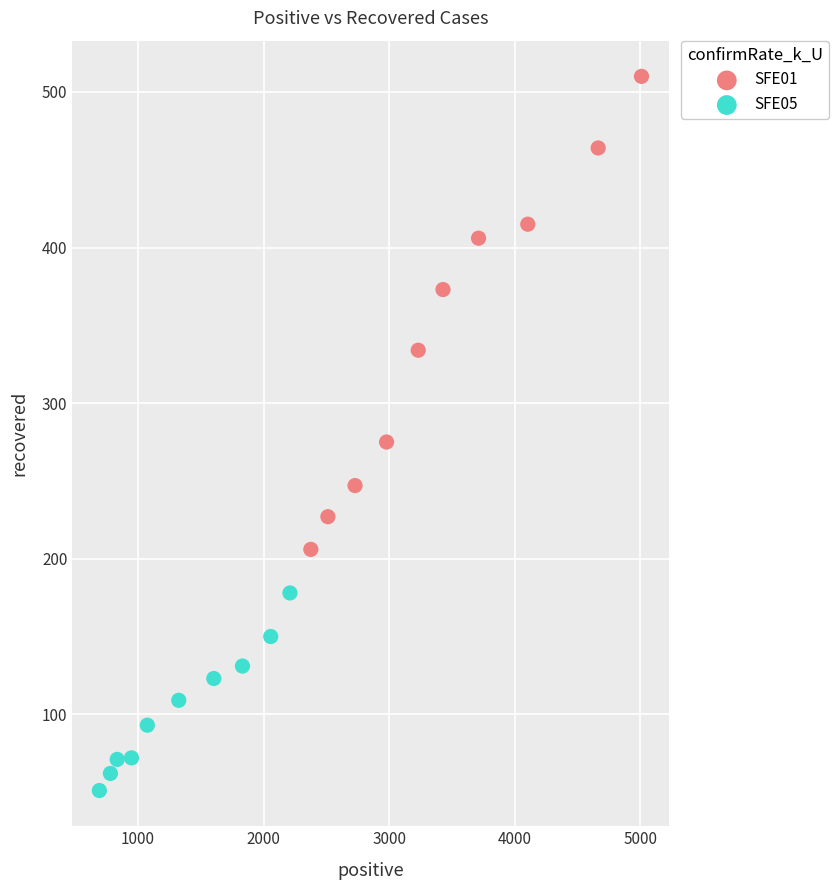

Which series has the largest Y range (max minus min)?

SFE01